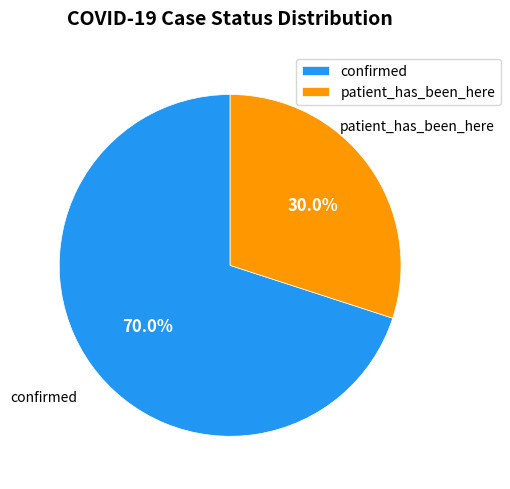

To the nearest percent, what is the difference between the patient_has_been_here and confirmed slice percentages?

40%